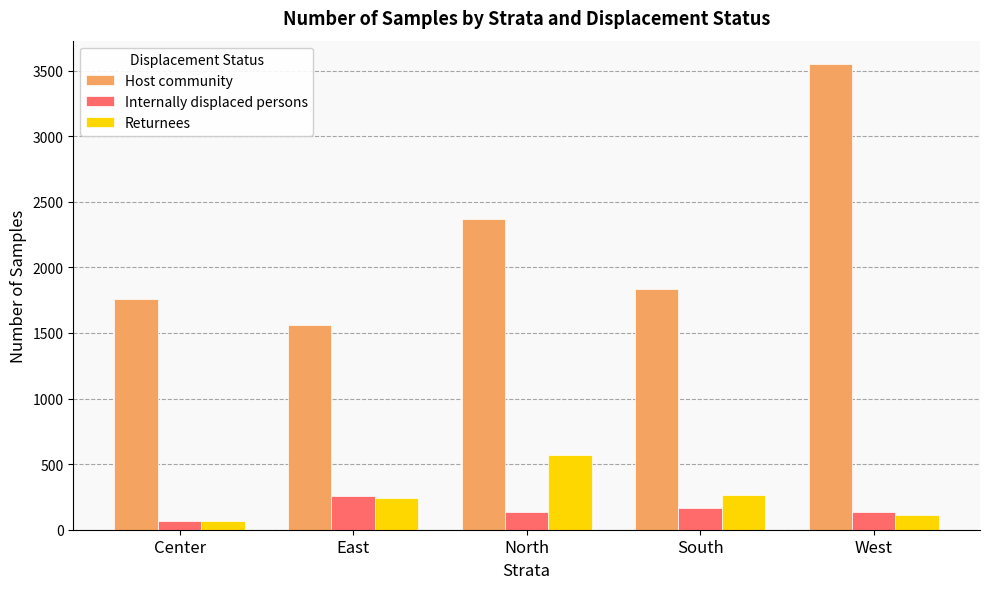

What is the label of the 2nd bar from the left?

East